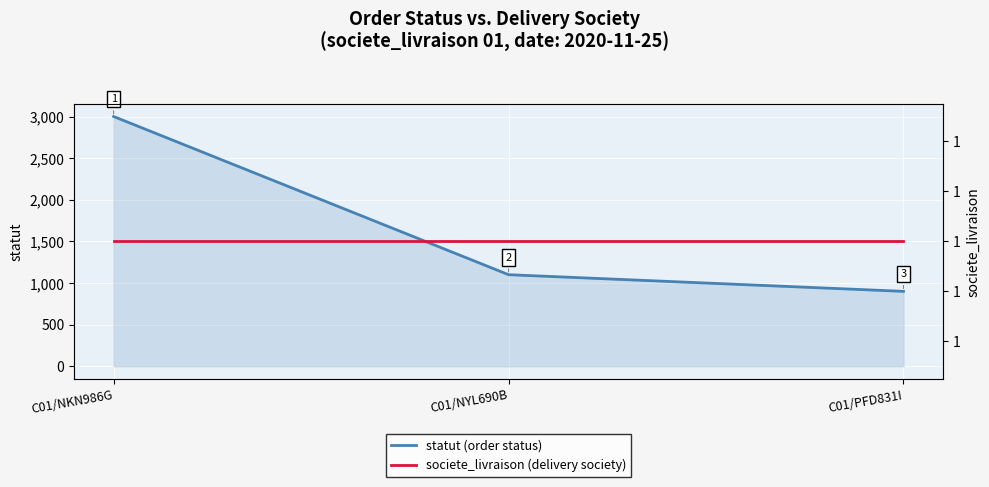

How many categories are shown in the chart?

3